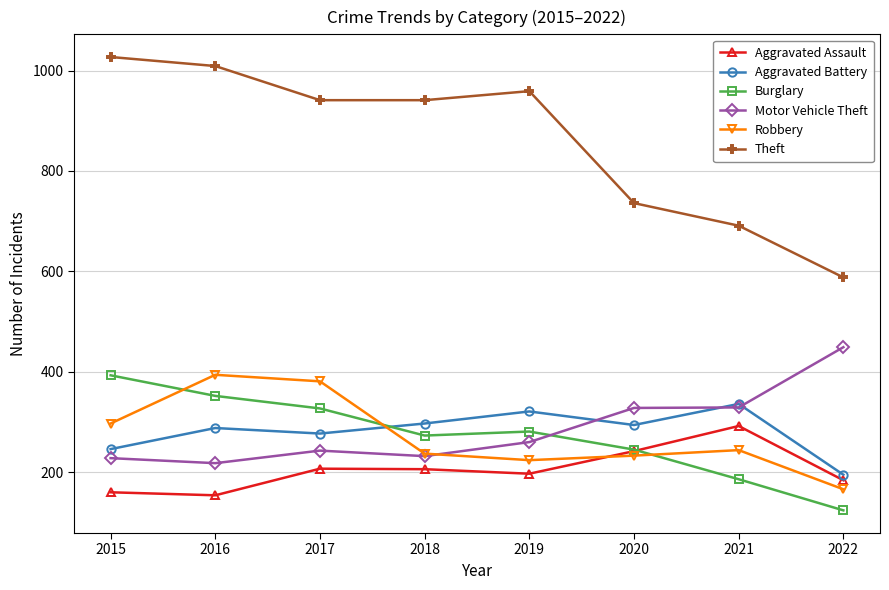

What is the value of the Burglary point at the 2nd from the left?

352